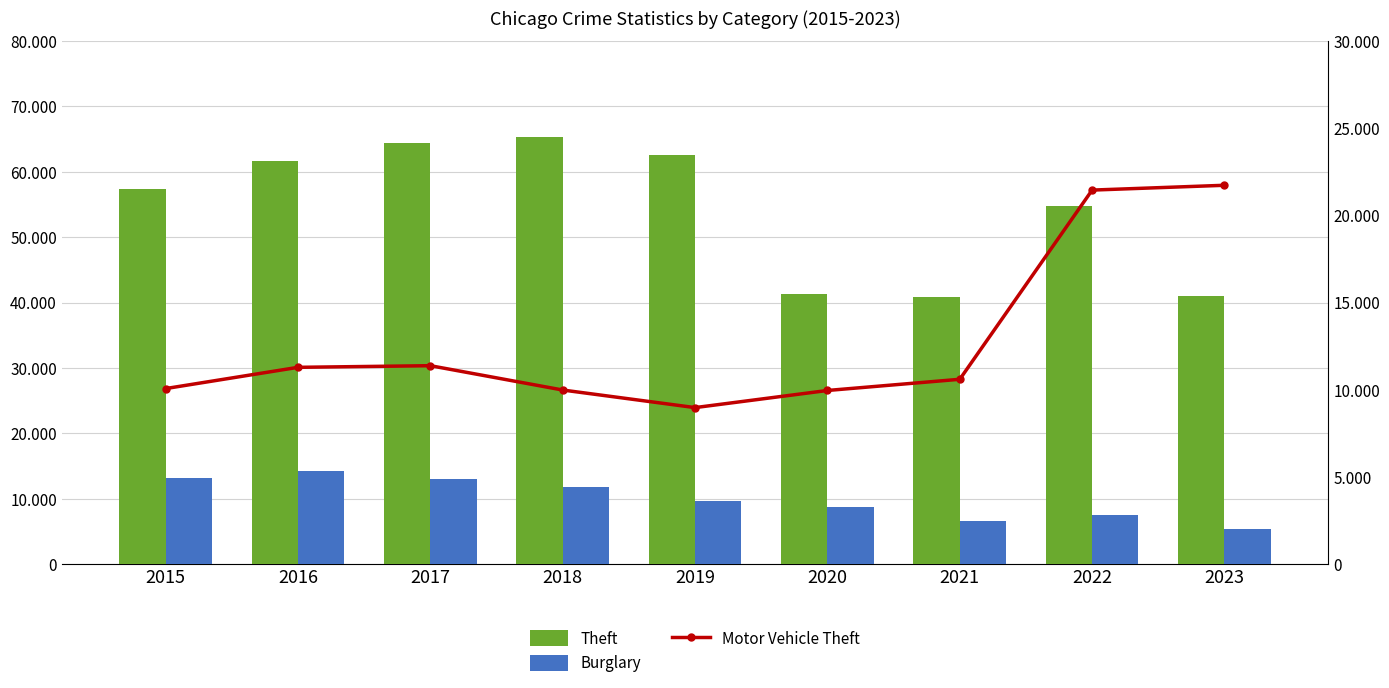

Read the Burglary value at 2020.

8758